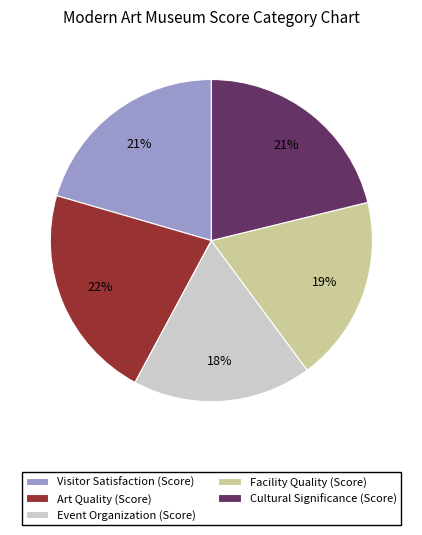

To the nearest percent, what percentage of the pie is Art Quality (Score)?

22%